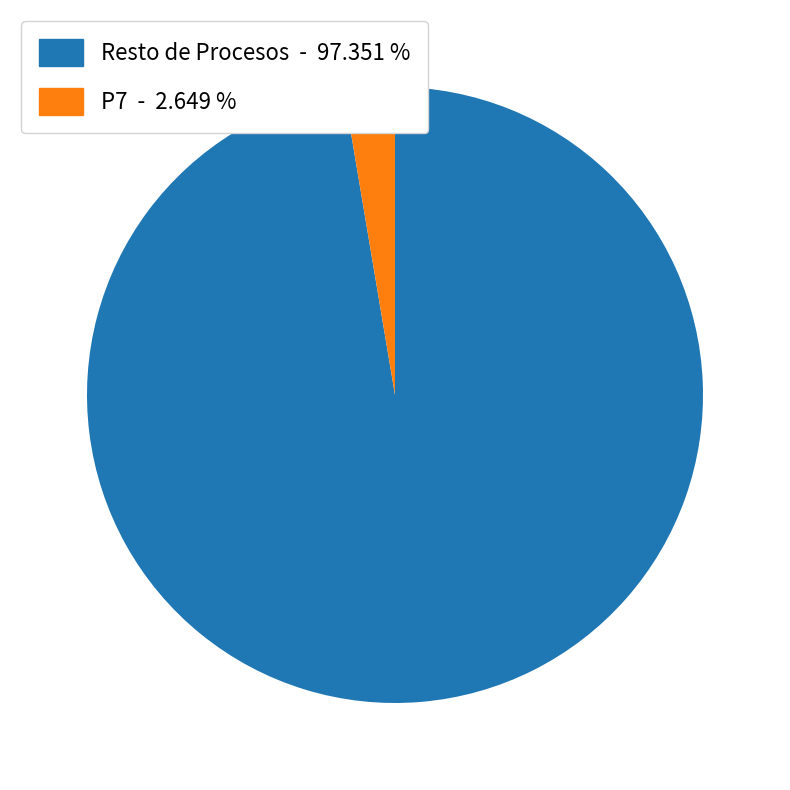

Does any single category account for the majority?

Yes